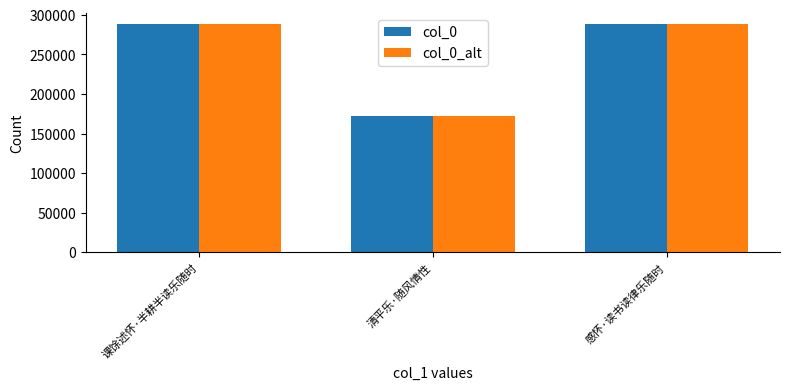

What position from the left is 课馀述怀·半耕半读乐随时?

1